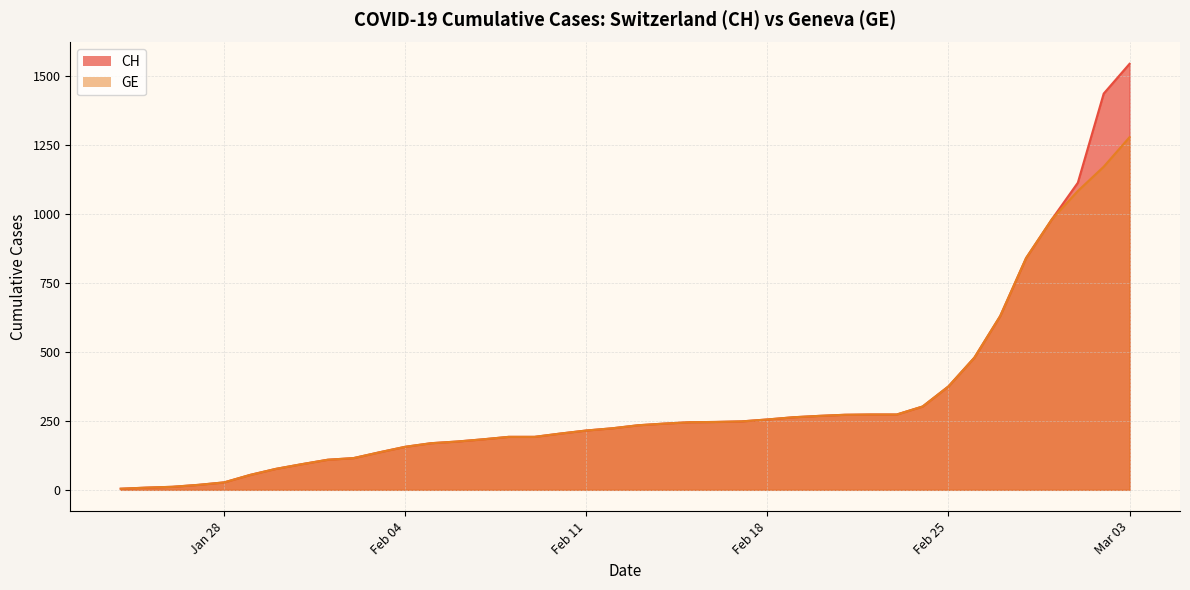

What is the sum of all CH values?

12877